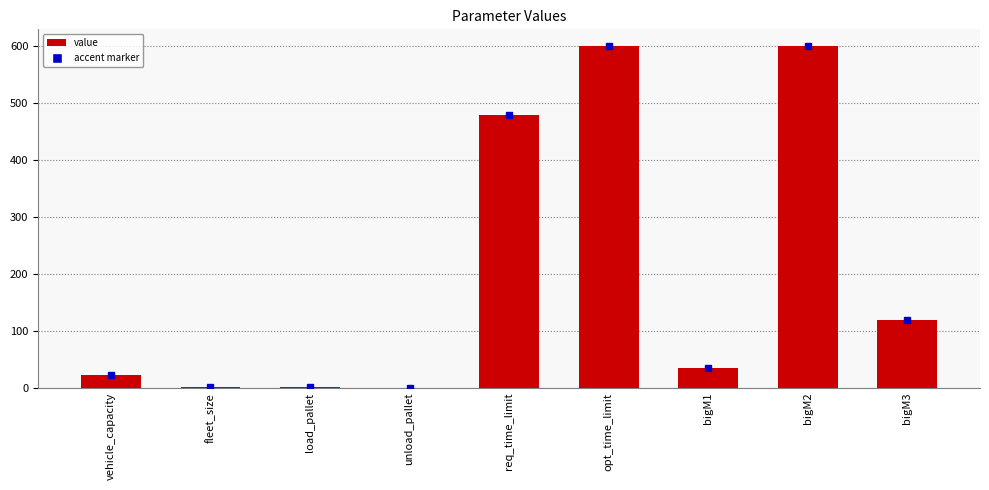

What is the change in value from req_time_limit to opt_time_limit?

+120.0